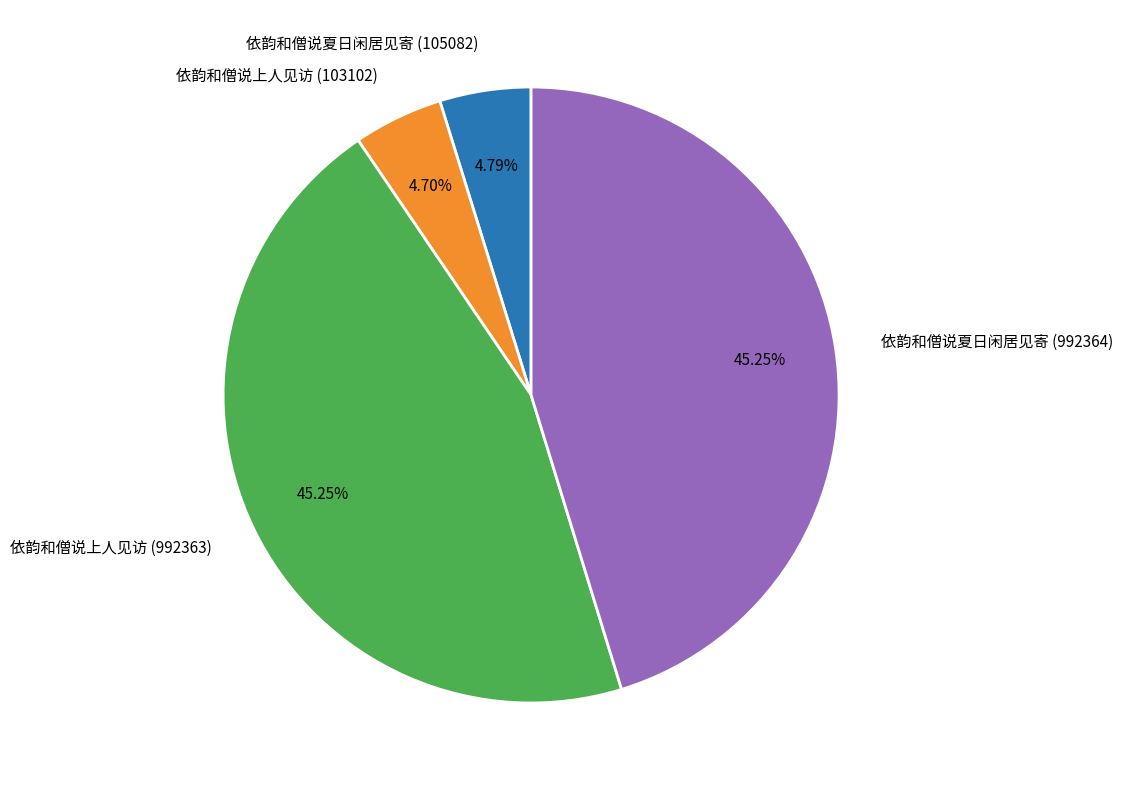

Is there any slice that represents more than half of the pie?

No